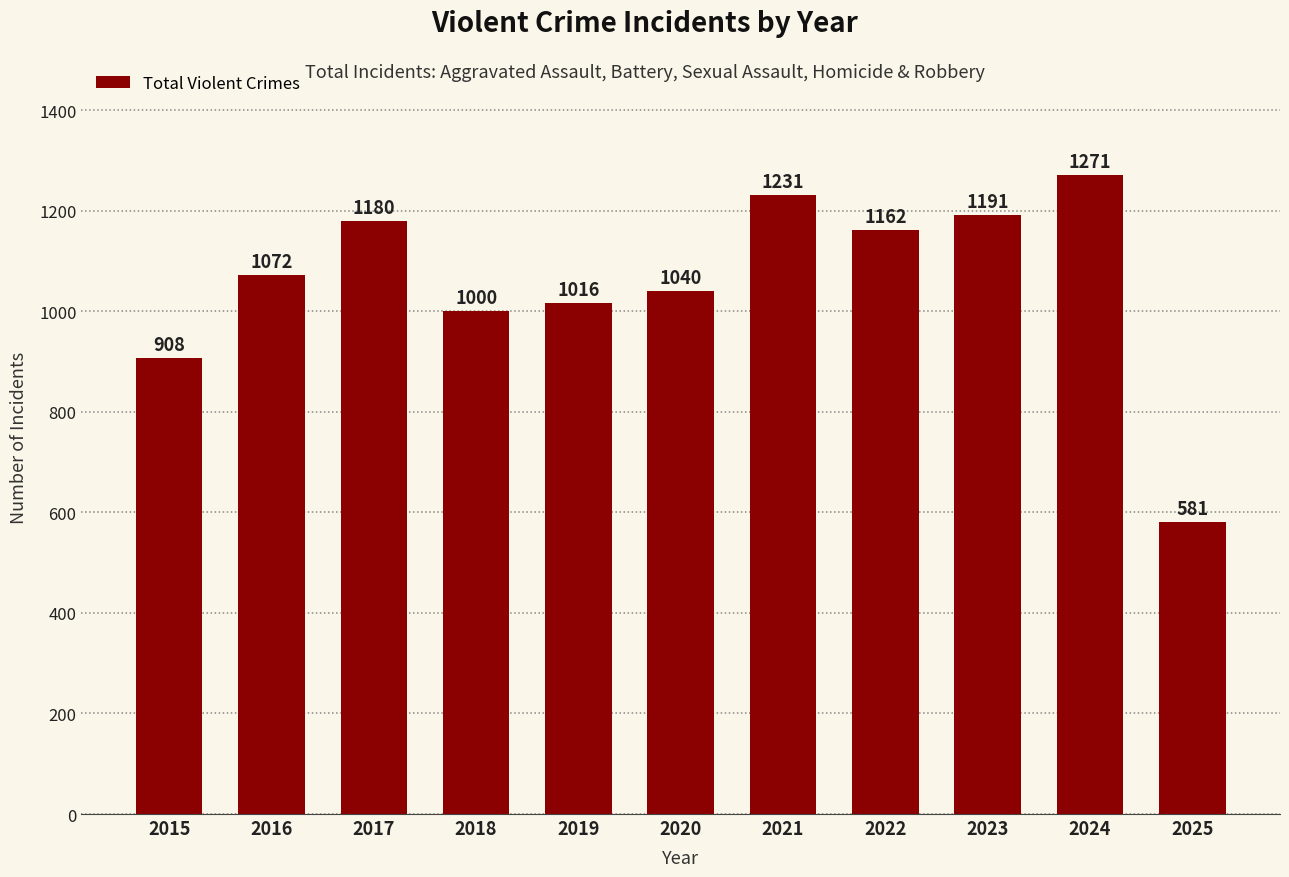

How many data points does each series have?

11